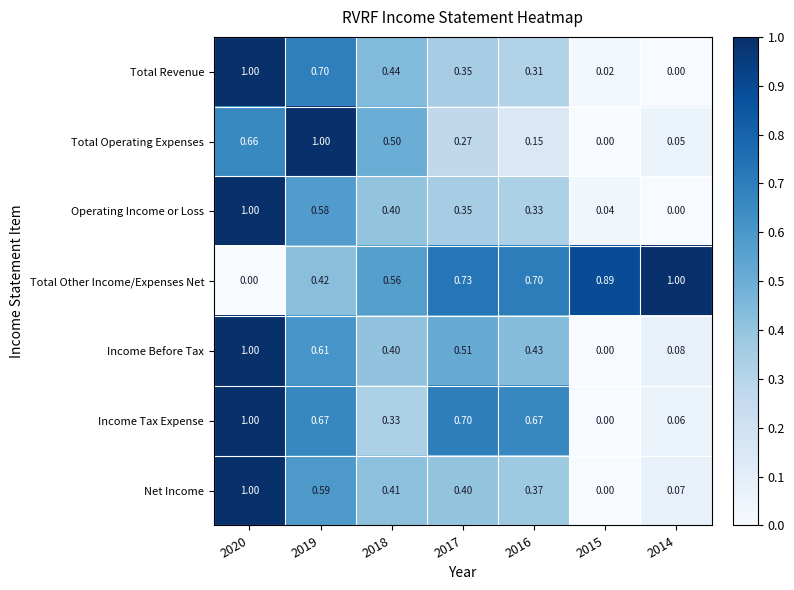

Which series changed the most between 2020 and 2017?

Total Other Income/Expenses Net